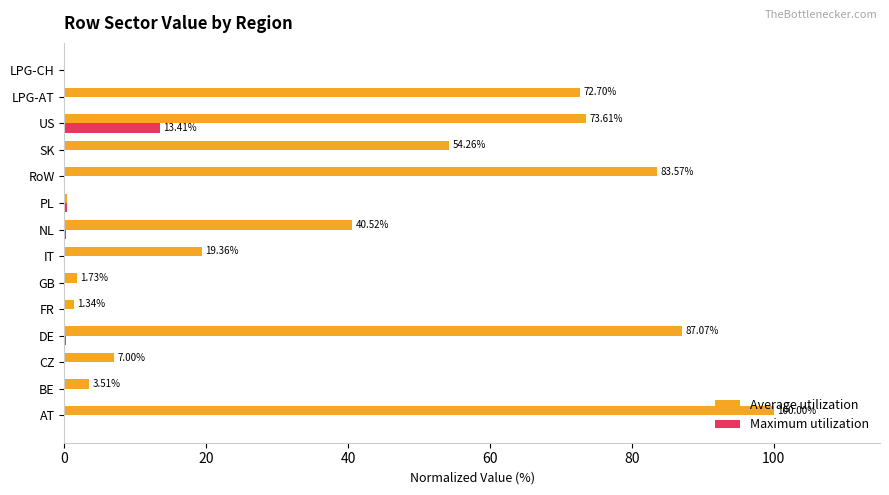

At which category is the sum across all series the highest?

AT